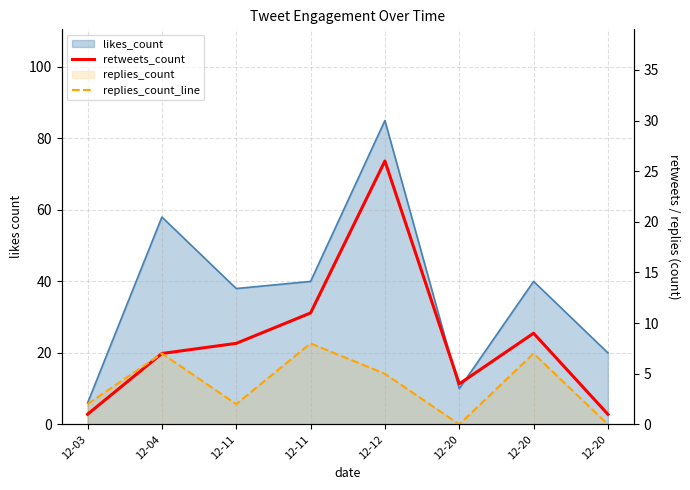

How many categories are shown in the chart?

8